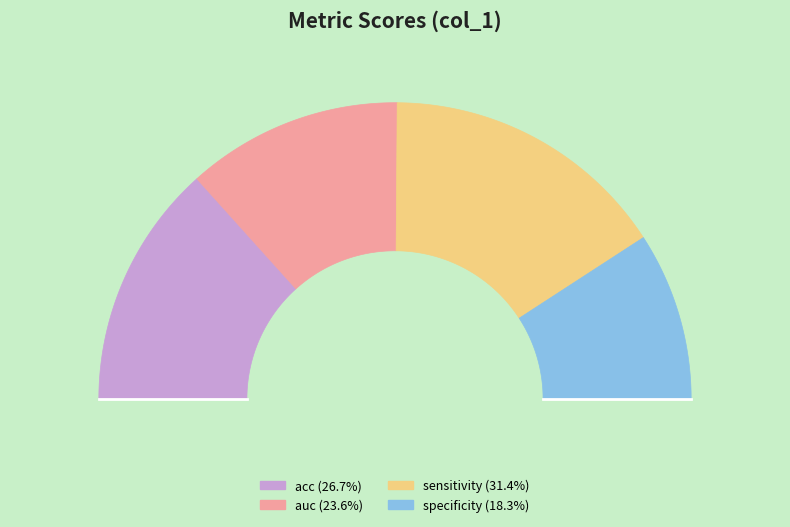

To the nearest percent, what portion does specificity represent?

18%